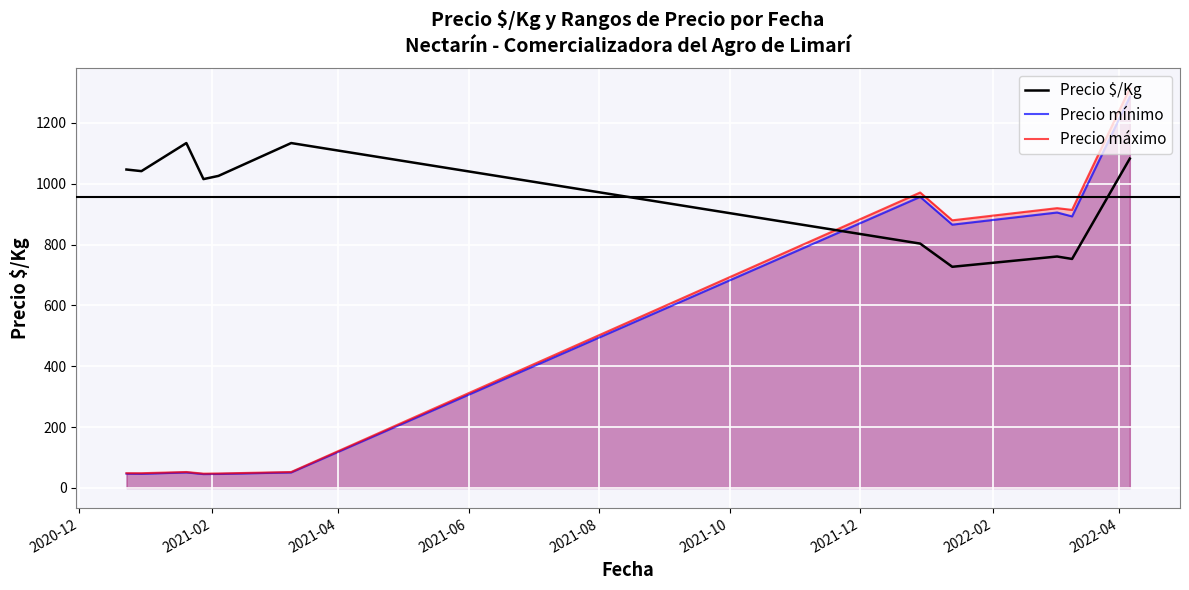

What is the highest value of the Precio mínimo series?

1285.7